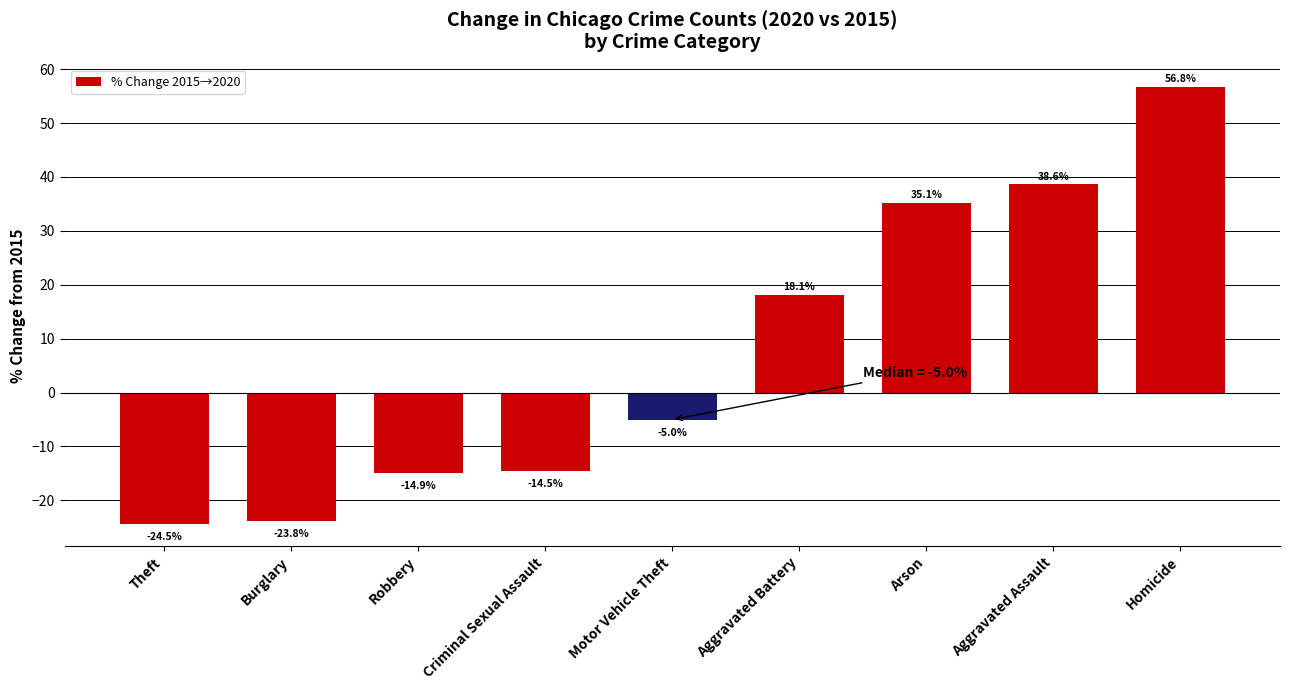

Where does the data first go above -5?

Aggravated Battery